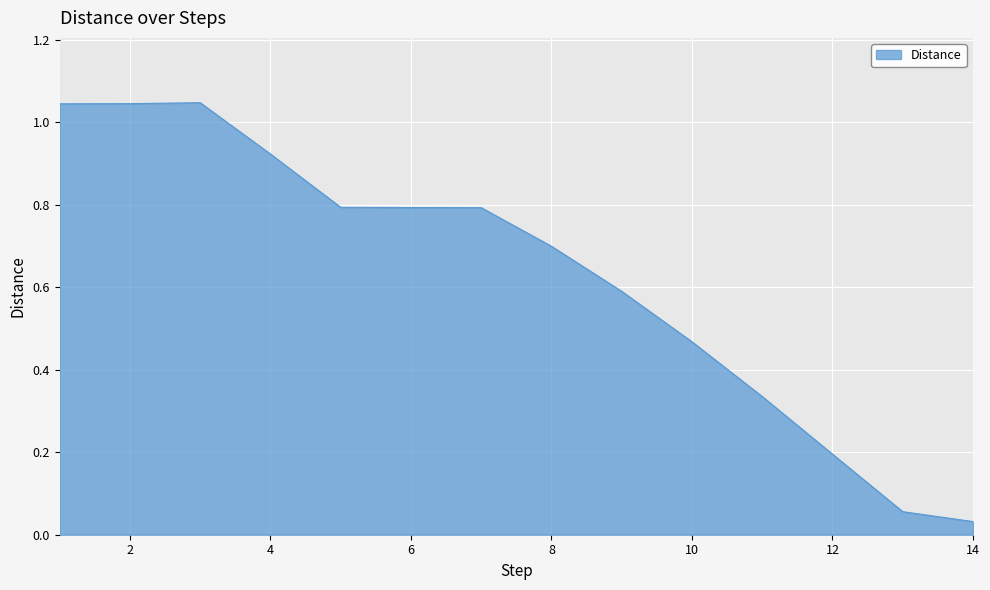

What is the value of the 12th point from the left?

0.2